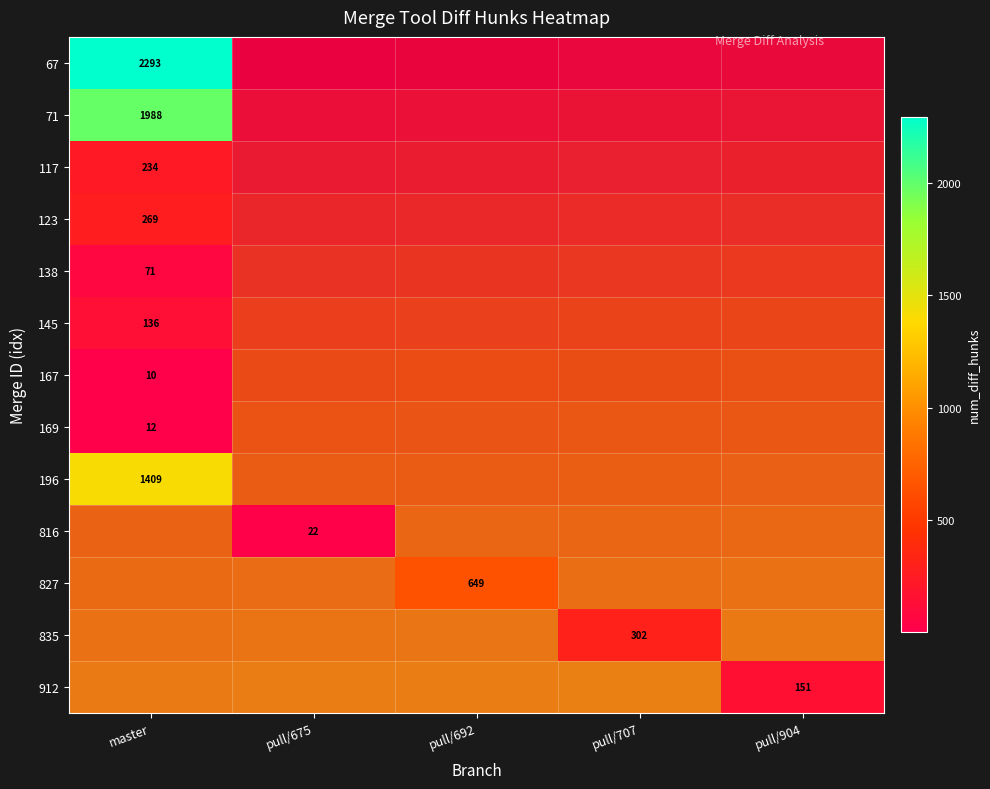

How many positive values does the 167 series have?

1